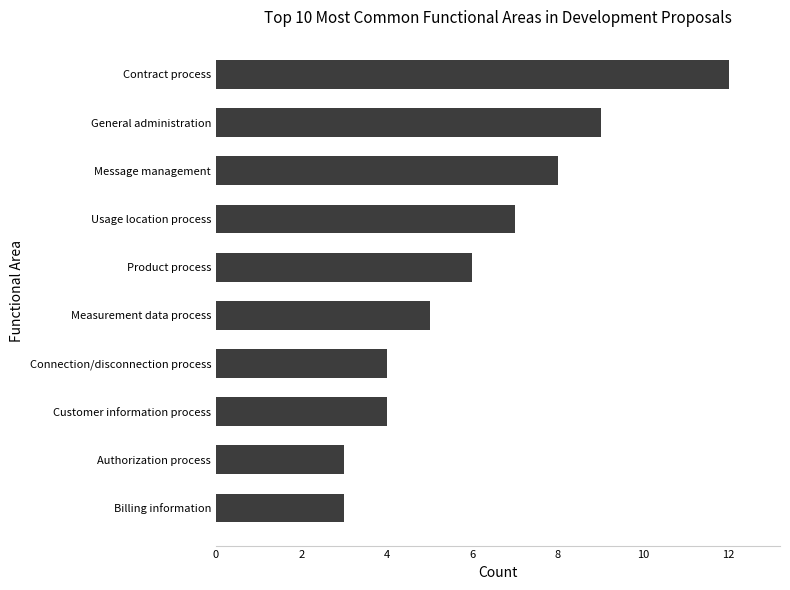

What is the difference between the maximum and minimum values?

9